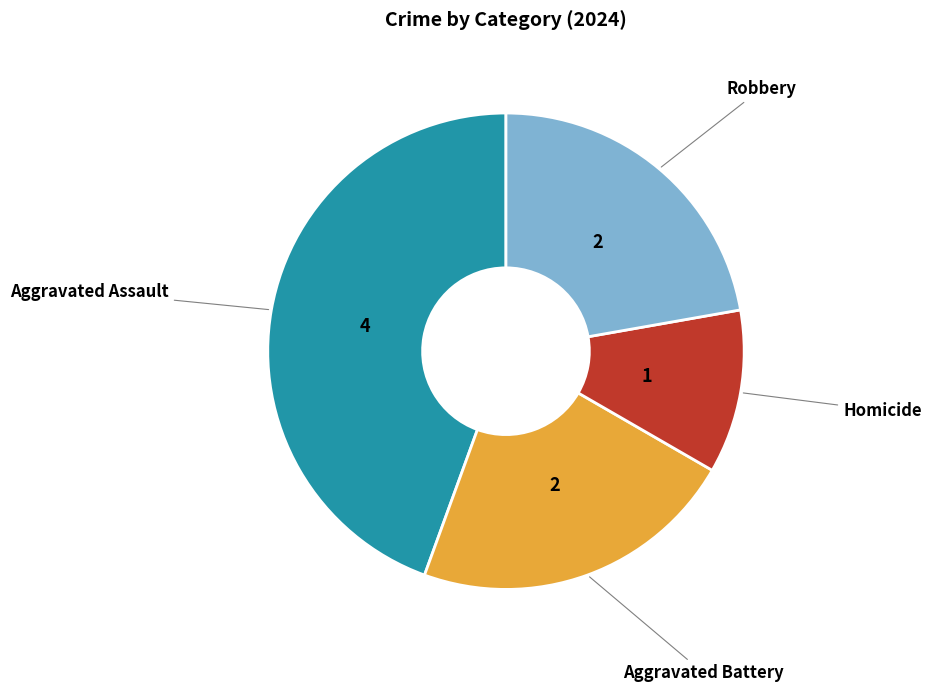

Is there a majority slice in this chart?

No